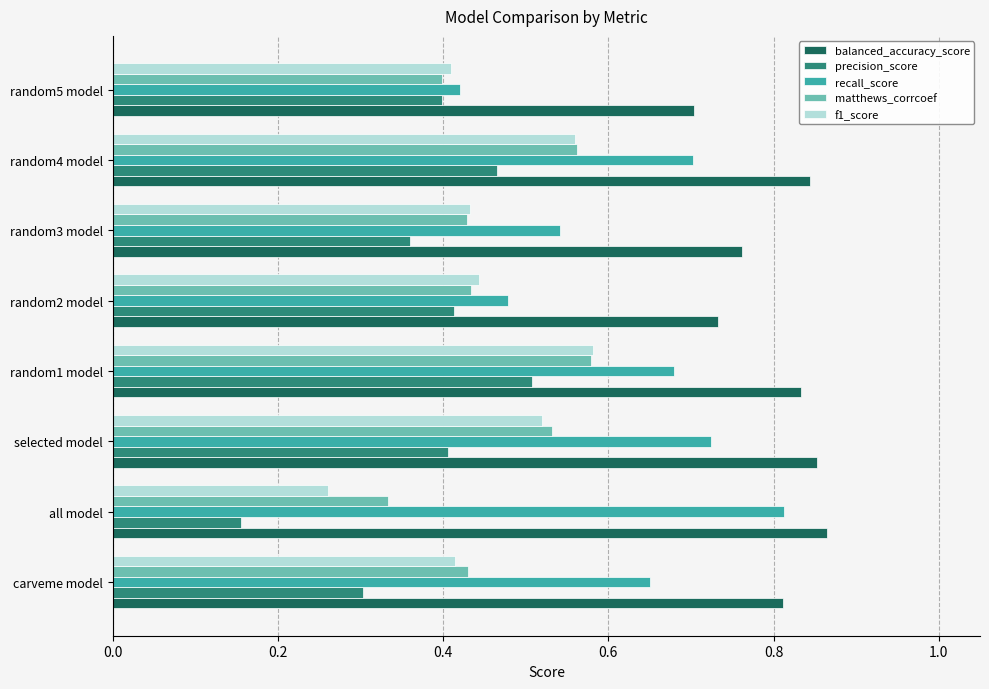

Which category has the lowest value in the precision_score series?

all model